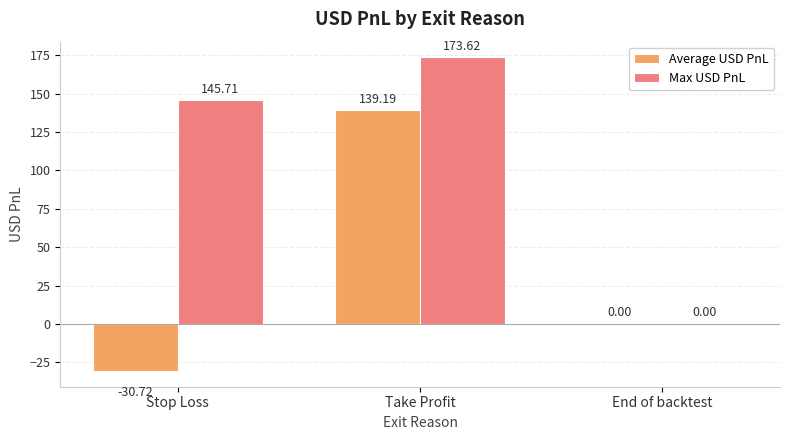

Which series changed the most between Stop Loss and Take Profit?

Average USD PnL